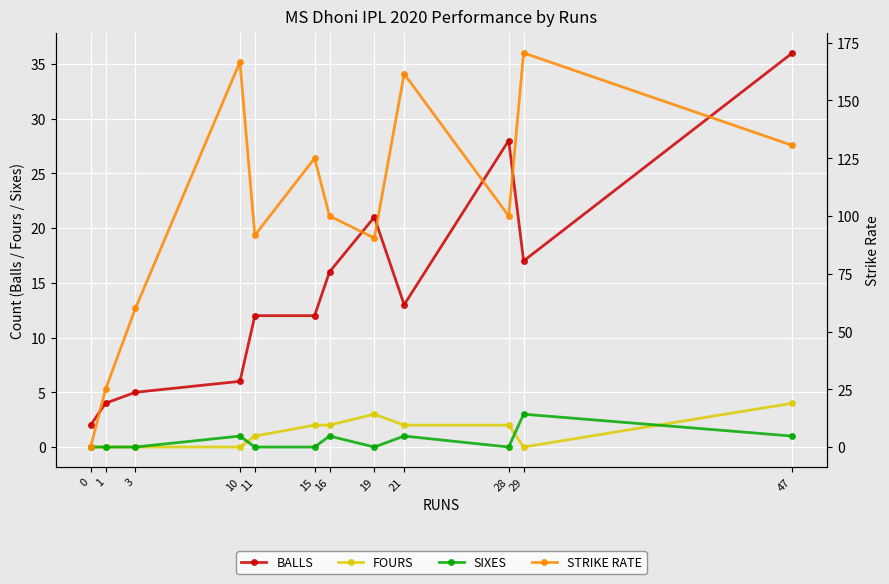

How many series are shown in this chart?

4